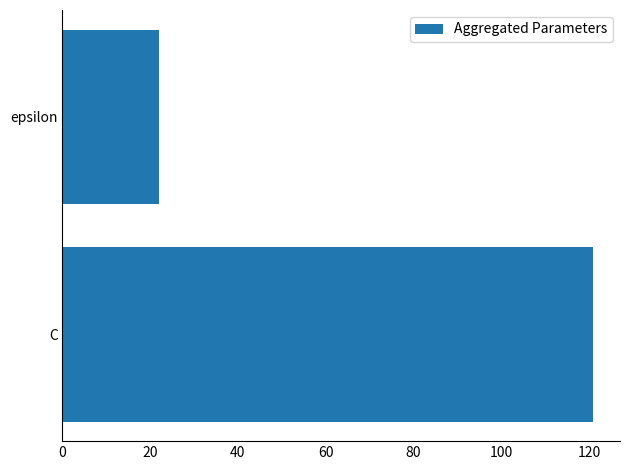

Reading top to bottom, extract all data points from this chart.

epsilon=22	C=121